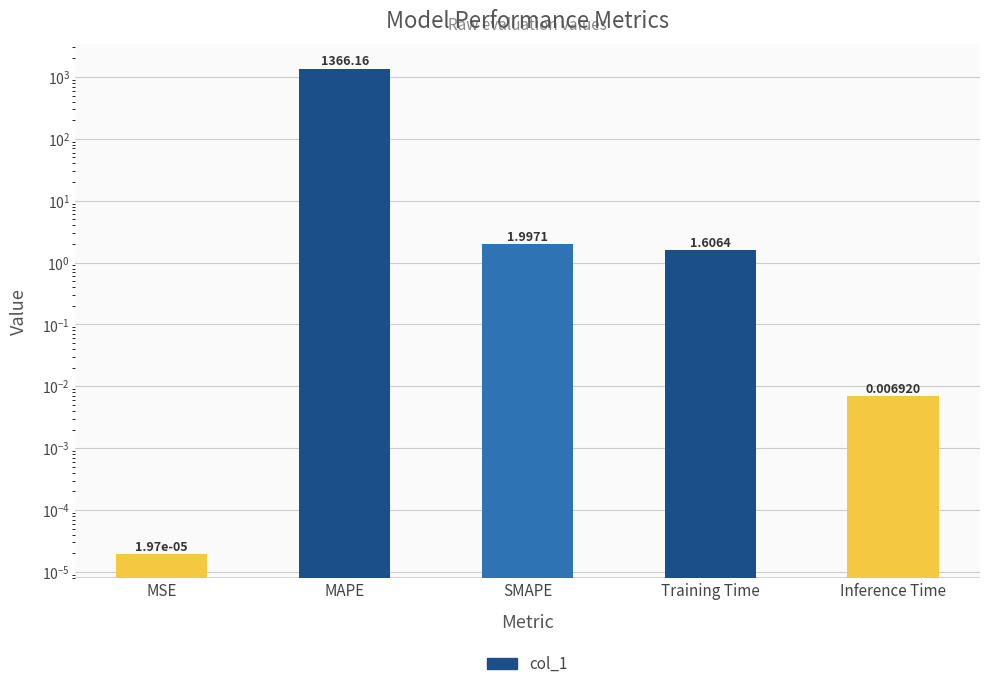

Between SMAPE and Inference Time, which is larger?

SMAPE